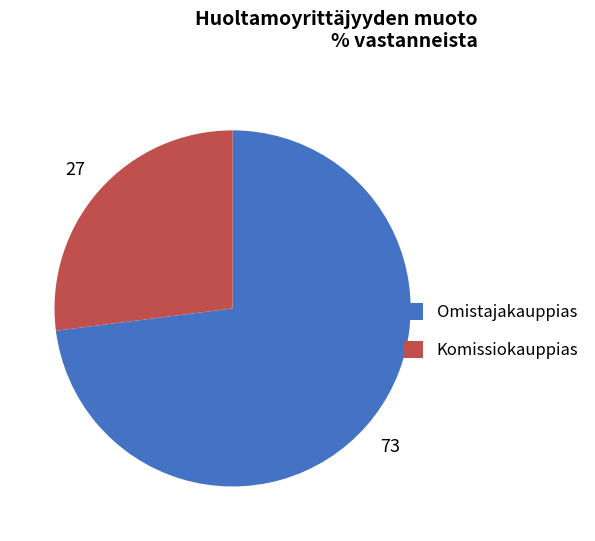

Is it true that Komissiokauppias is 15% of the pie?

False